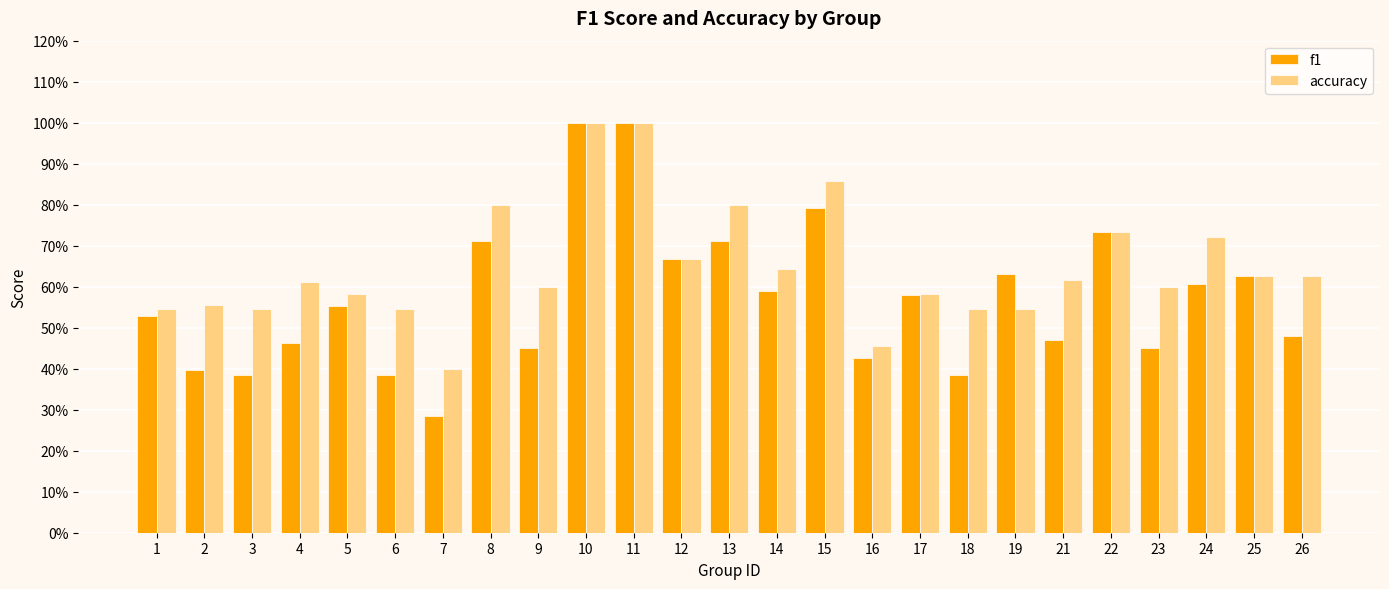

Is the value of f1 at 19 greater than the value of accuracy at 4?

Yes